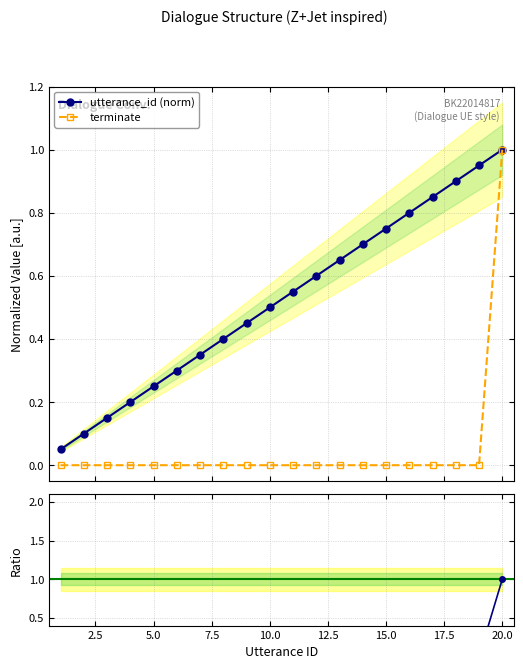

True or false: terminate and utterance_id intersect in this chart.

False